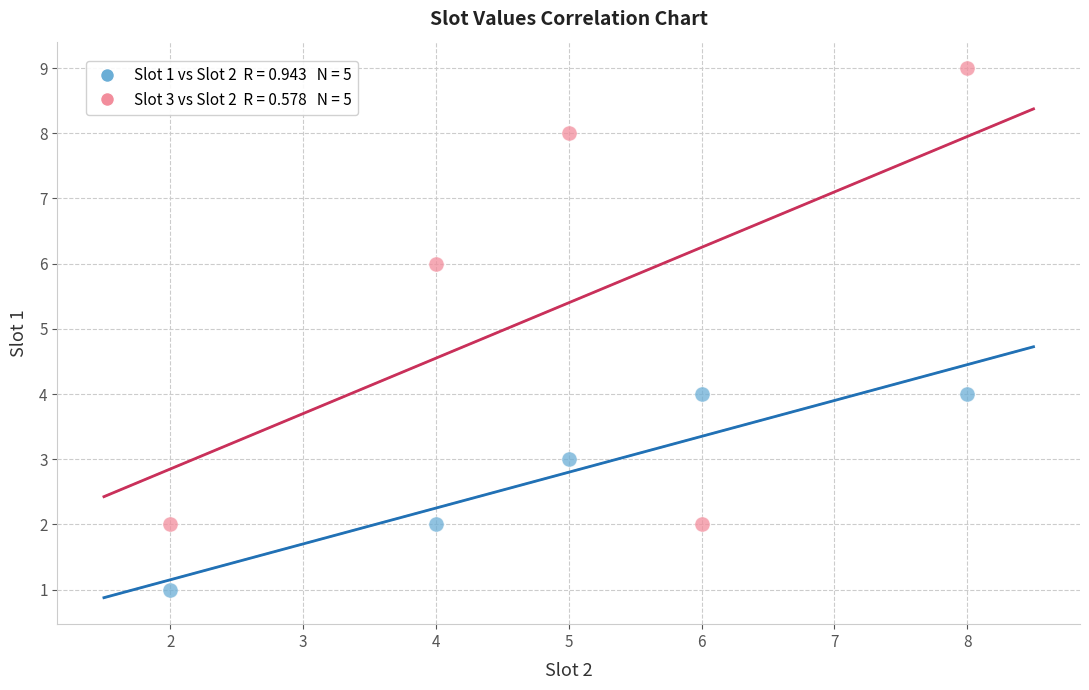

Across all data points, what is the average X value?

5